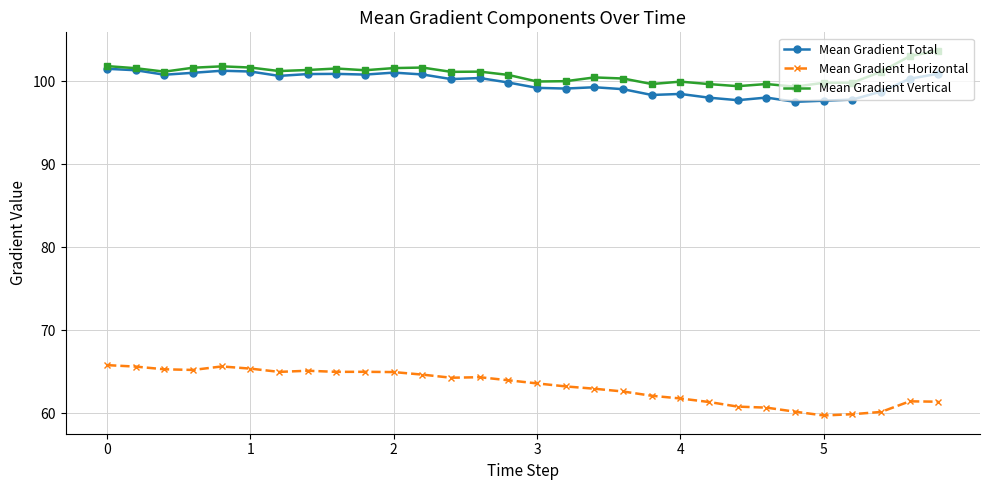

What is the value of the Mean Gradient Total point at the 25th from the left?

97.5